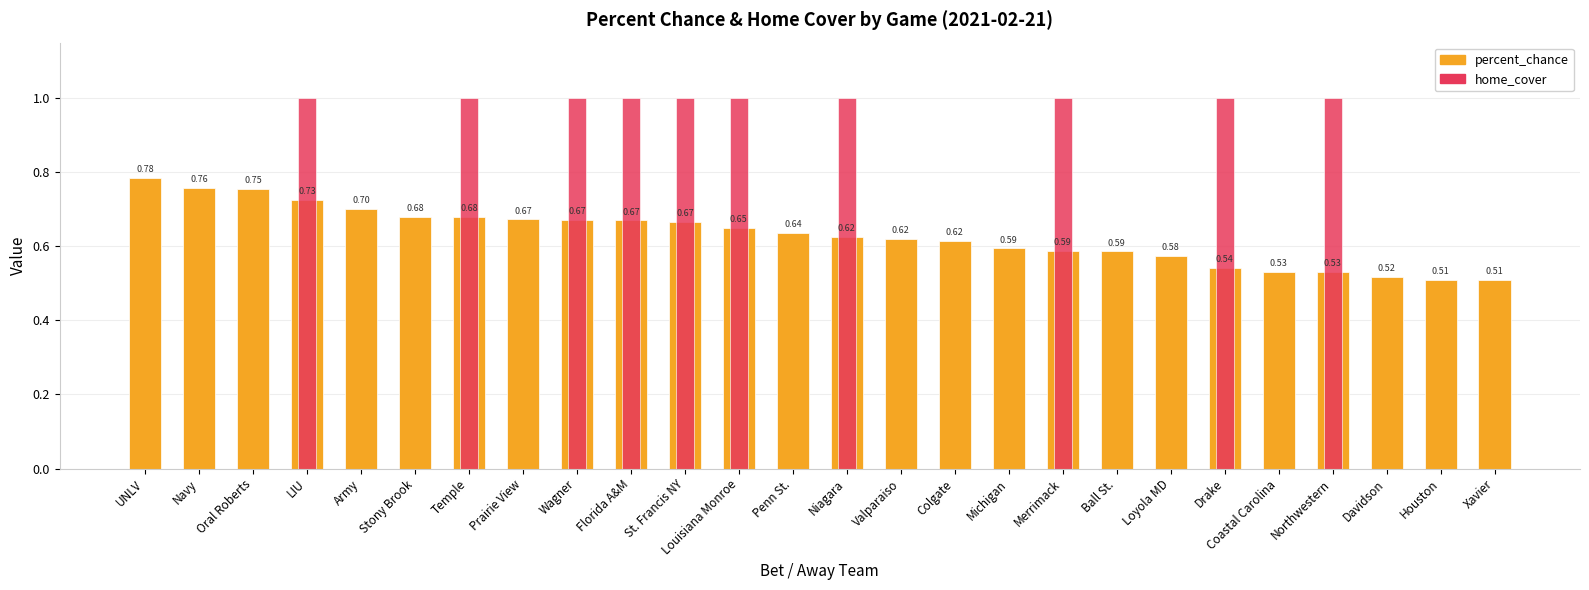

At Valparaiso, list the series in order from largest to smallest.

percent_chance, home_cover